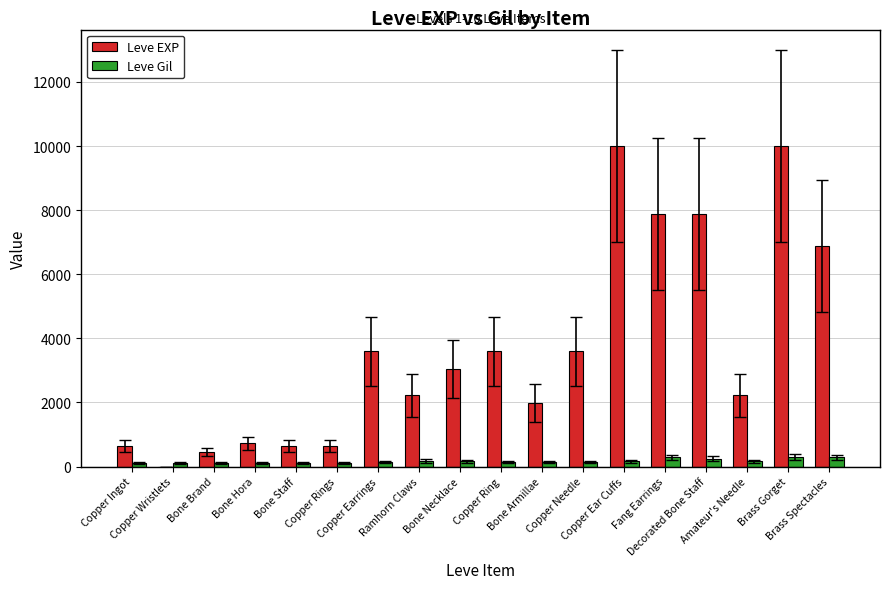

How many data points does each series have?

18